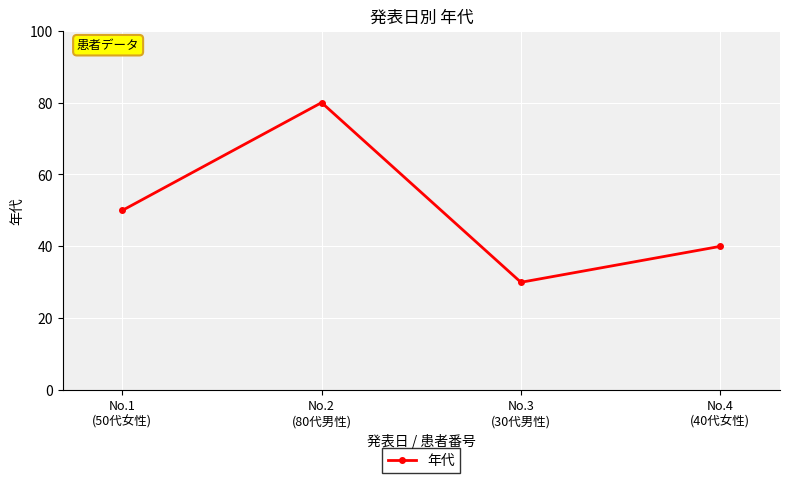

What is the change in value from No.1
(50代女性) to No.3
(30代男性)?

-20